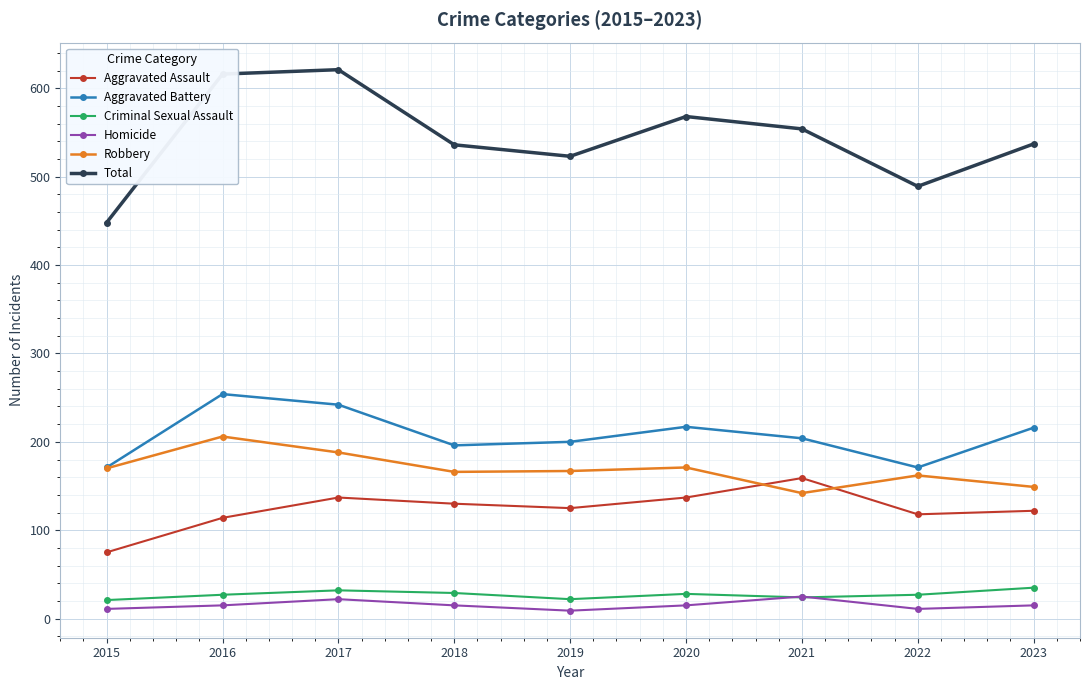

What is the average value of the Aggravated Battery series?

208